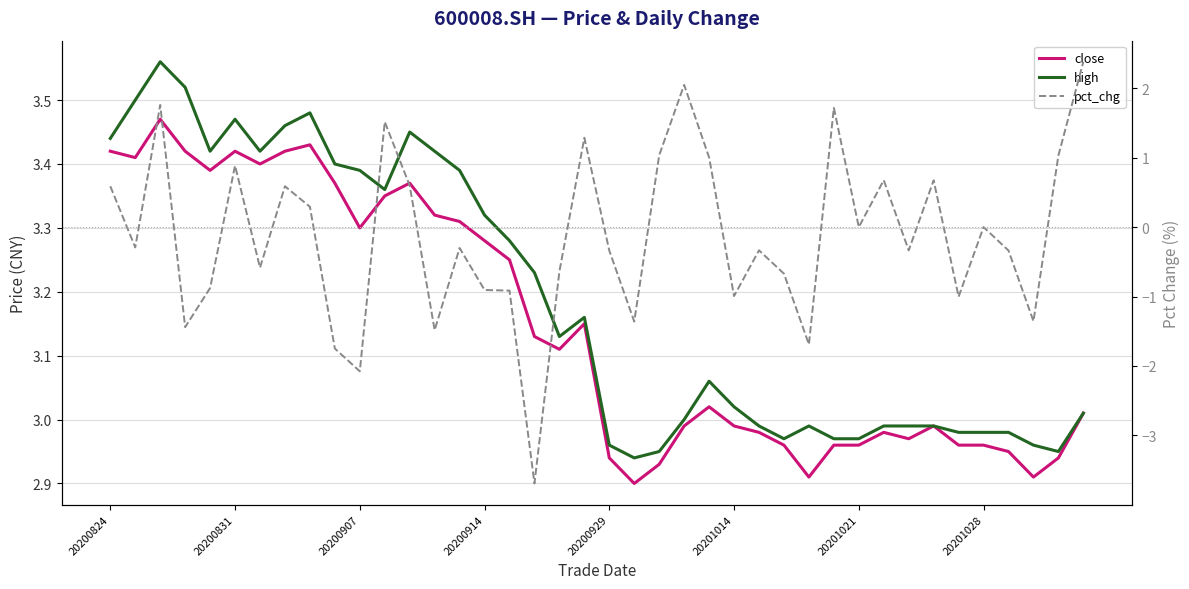

The pct_chg series shows -0.1 at 14. True or false?

False